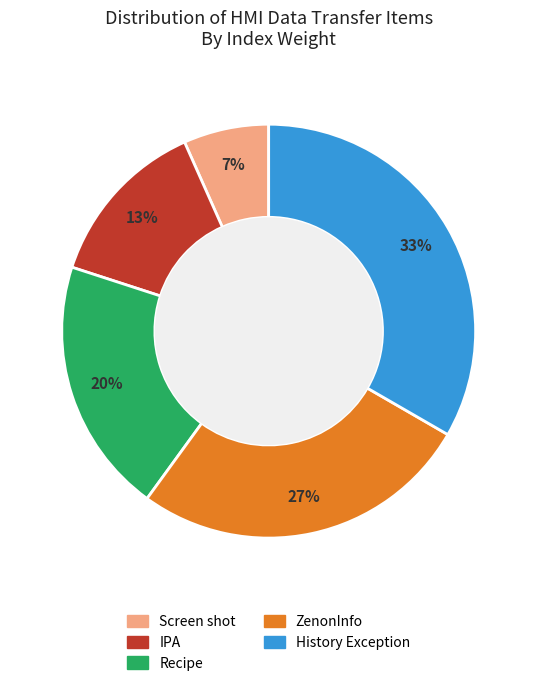

Rank the categories by value from highest to lowest.

History Exception, ZenonInfo, Recipe, IPA, Screen shot